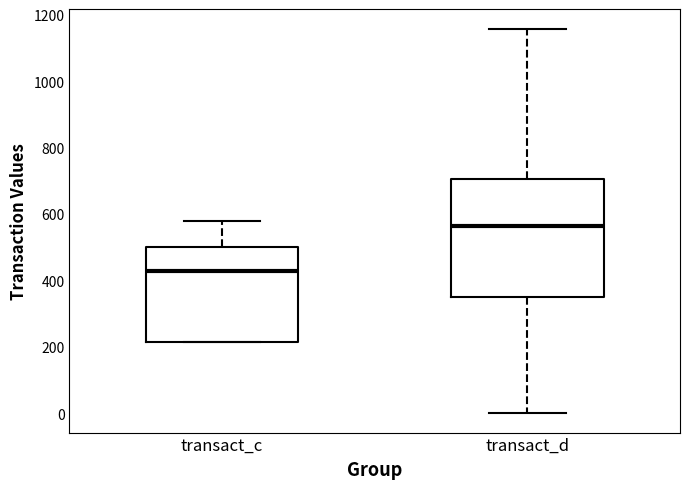

Reading left to right, transcribe this box plot: for each box, give where its median line is, the range the box spans, and where its two whiskers end, as read against the y-axis. The values are not printed on the chart, so give them approximately, as read against the axis.

transact_c: median 420, box 220 to 500, whiskers 220 to 580
transact_d: median 560, box 340 to 700, whiskers 0 to 1160